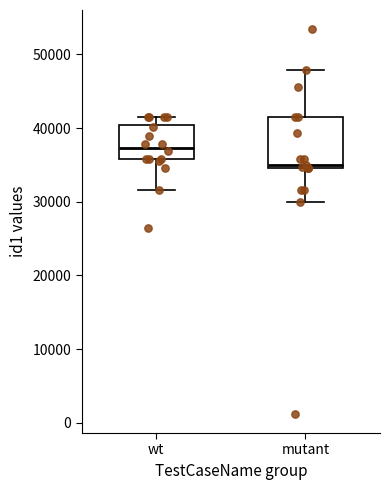

Reading left to right, read every box against the y-axis: the position of its median line, the range the box covers, and the ends of its whiskers. The values are not printed on the chart, so give them approximately, as read against the axis.

wt: median 37000, box 36000 to 40000, whiskers 32000 to 41000
mutant: median 35000 (just above the box's lower edge), box 35000 to 41000, whiskers 30000 to 48000